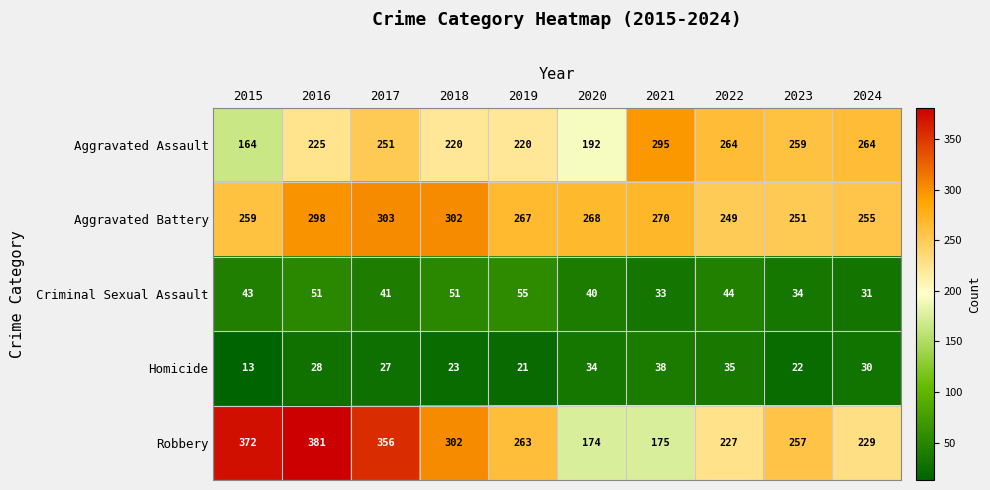

The value of Criminal Sexual Assault at 2020 is 66. True or false?

False